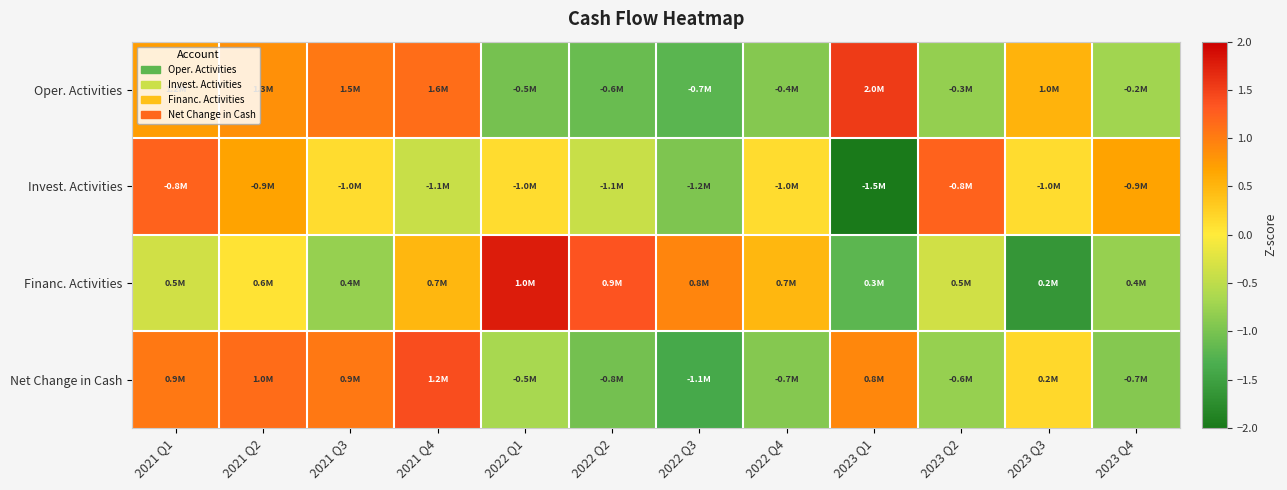

List the series in order of their peak value, highest first.

Financ. Activities, Oper. Activities, Net Change in Cash, Invest. Activities